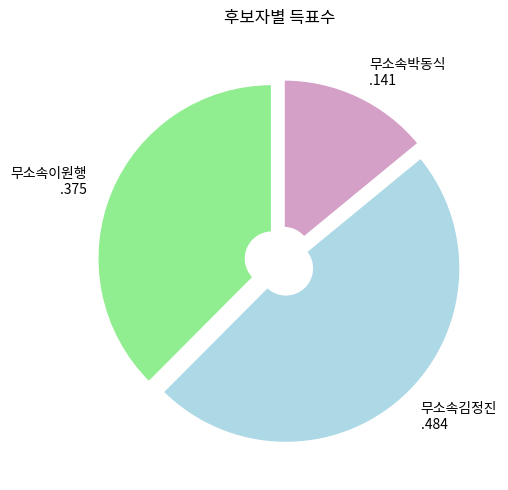

Do 무소속박동식 and 무소속이원행 together represent more than half of the pie?

Yes